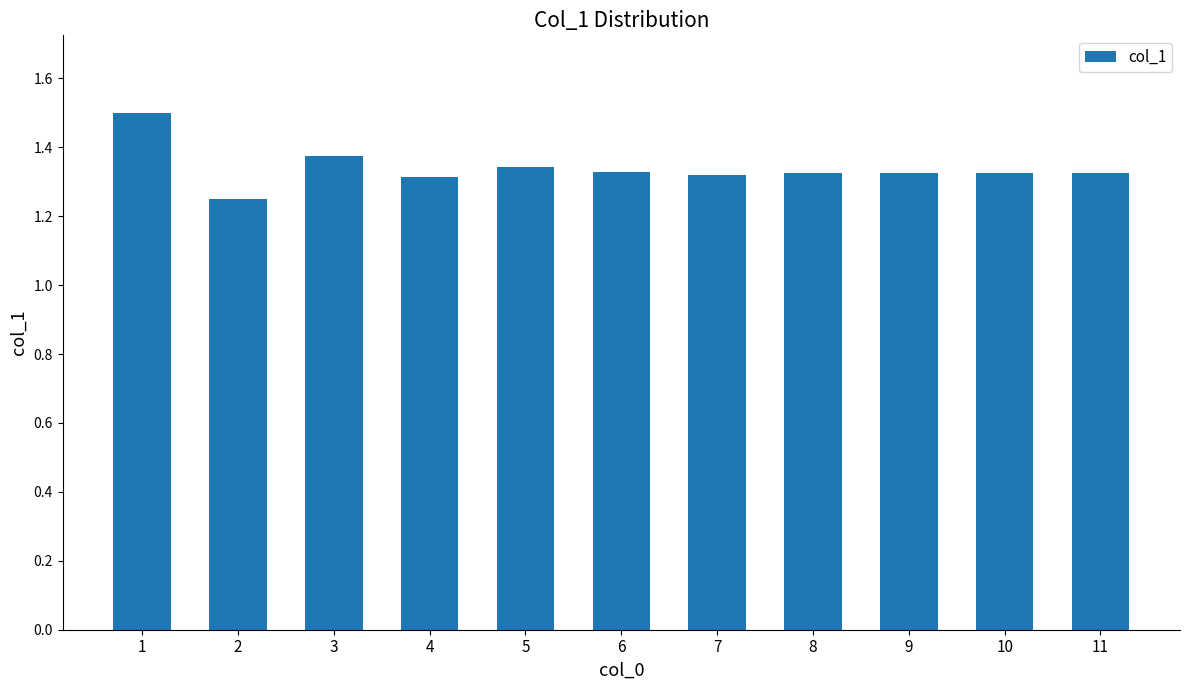

What is the ratio of the value at 10 to the value at 11?

1.0